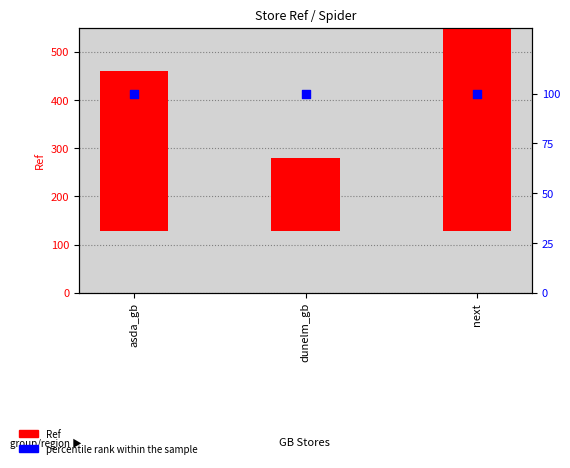

Which series contains the lowest Y value?

percentile rank within the sample